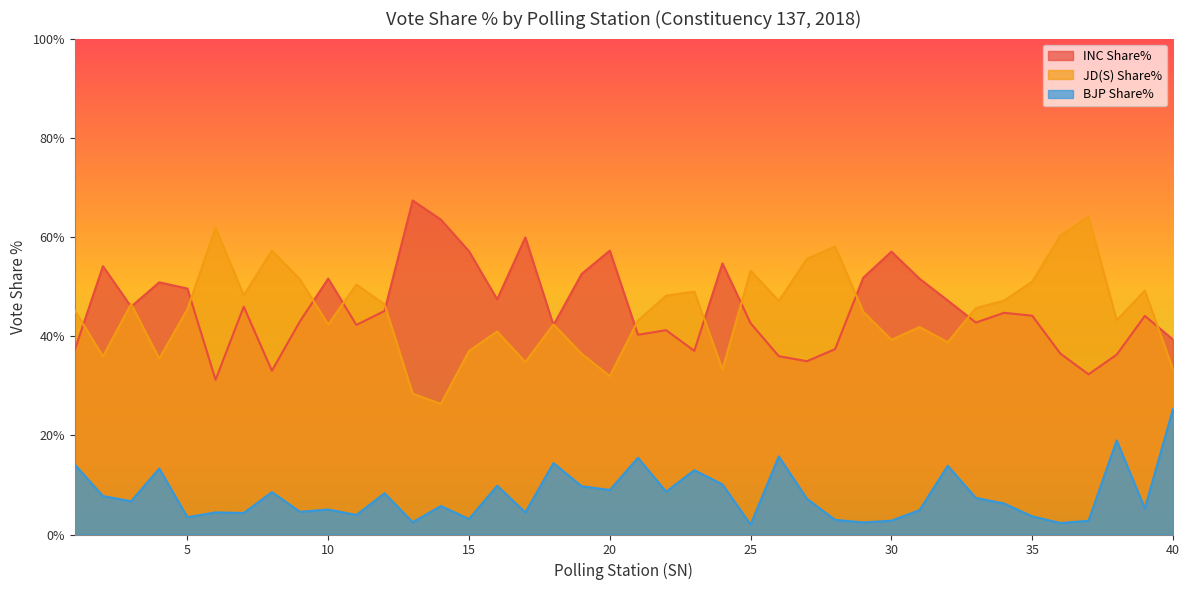

Between 39 and 13, which is larger?

13